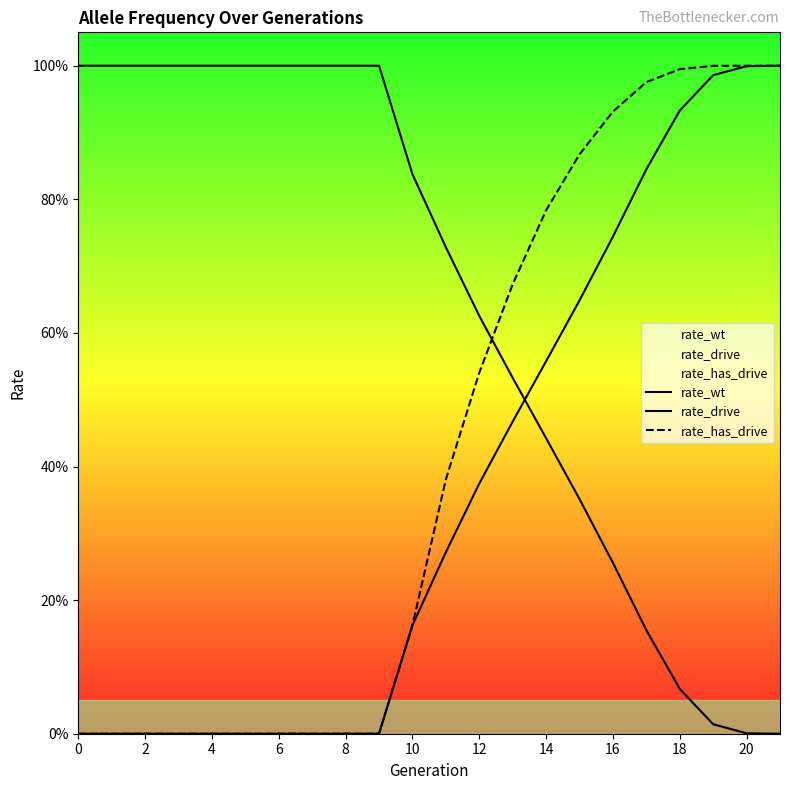

True or false: rate_drive and rate_has_drive intersect in this chart.

False